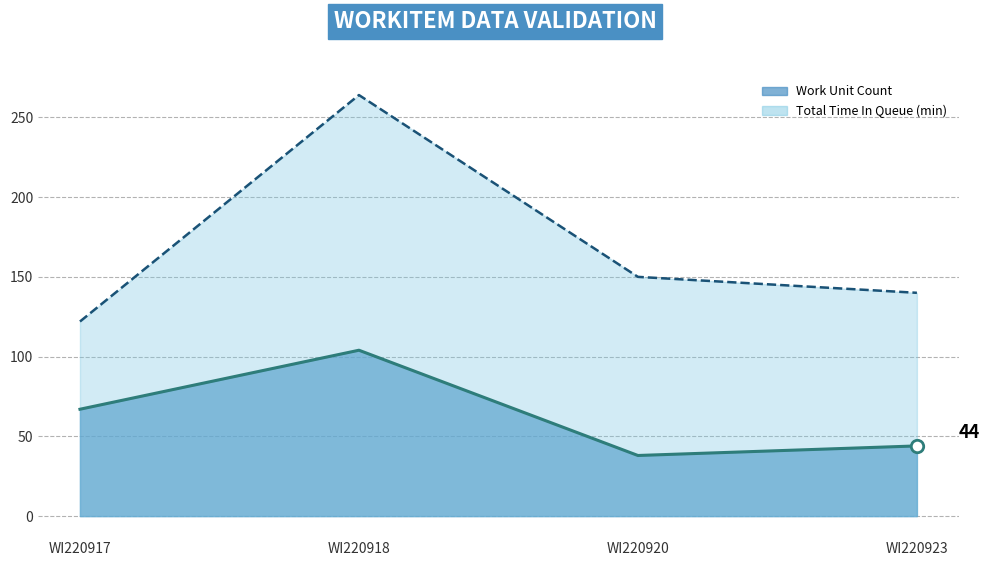

Which series contains the lowest Y value?

Work Unit Count line